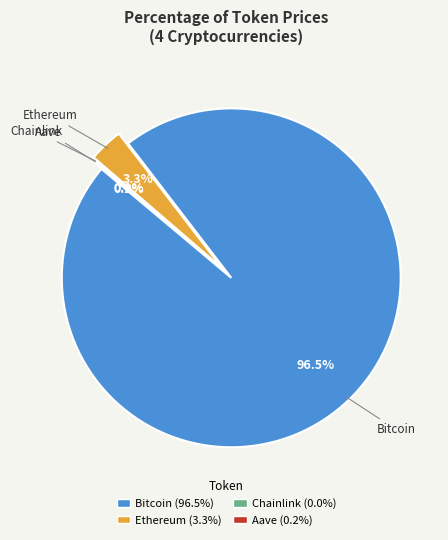

What percentage is the Bitcoin slice, to the nearest percent?

97%